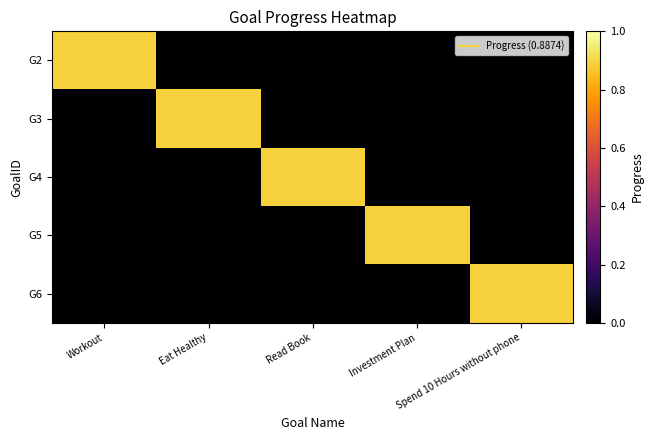

List the series in order of their peak value, lowest first.

G2, G3, G4, G5, G6